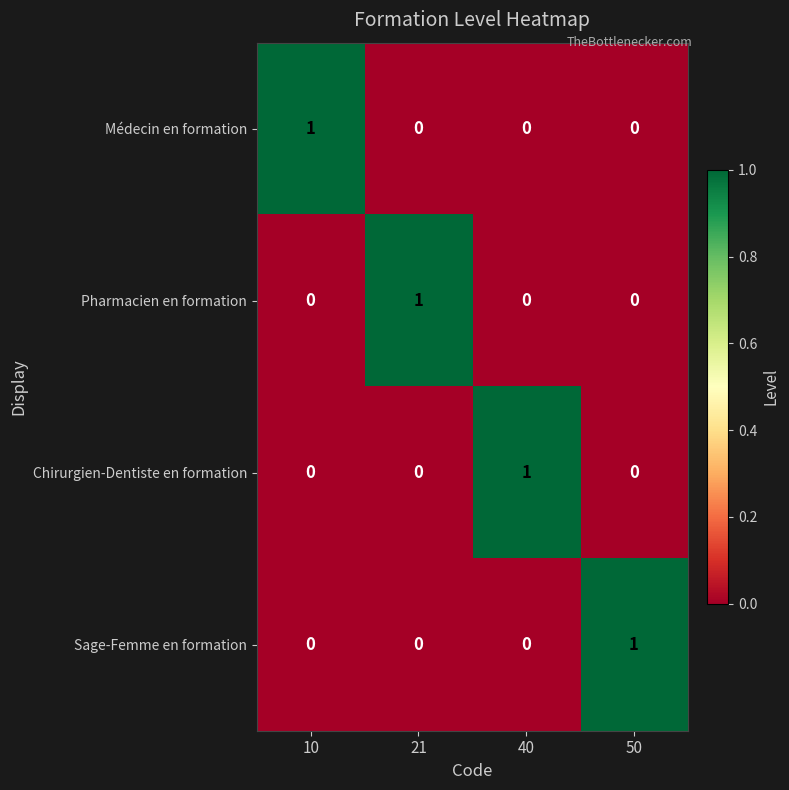

How many data points in Sage-Femme en formation are above 0?

1